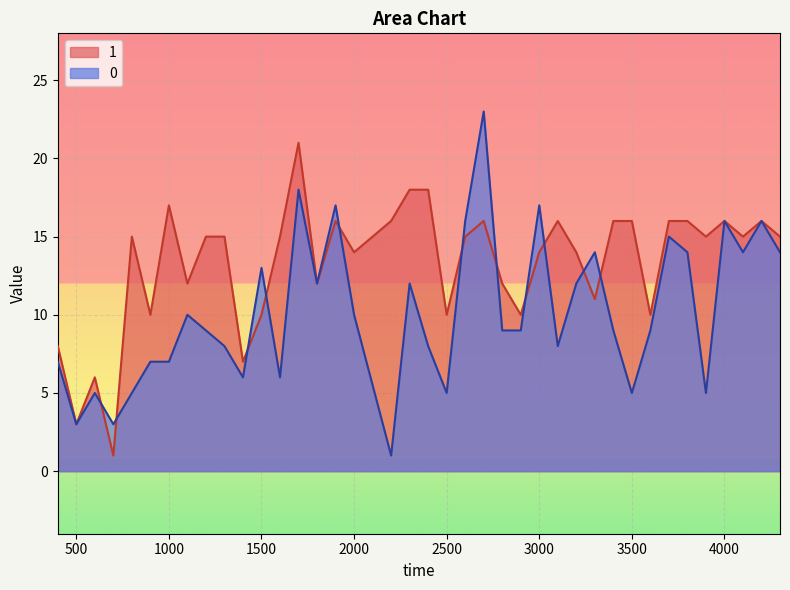

How many interior local peaks does the 1 series have?

9